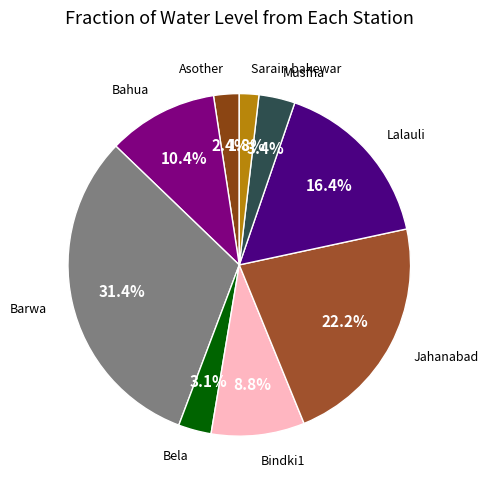

Rank the categories by value from highest to lowest.

Barwa, Jahanabad, Lalauli, Bahua, Bindki1, Musfha, Bela, Asother, Sarain bakewar